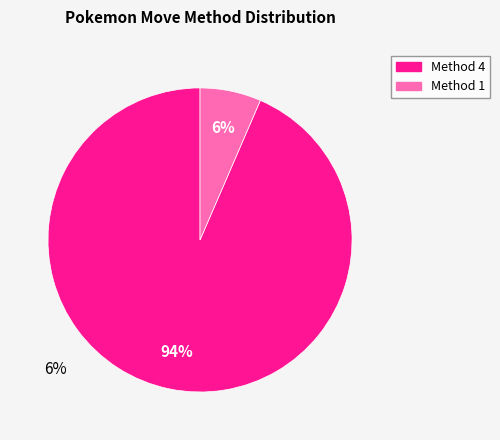

Combined, what portion of the pie is 4 and 1?

100.0%